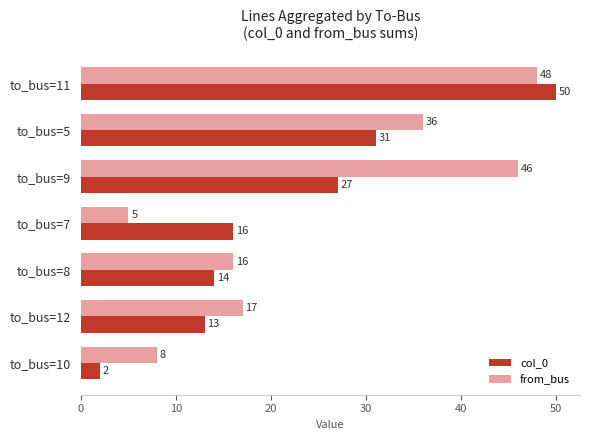

Rank the series by their maximum value, from lowest to highest.

from_bus, col_0